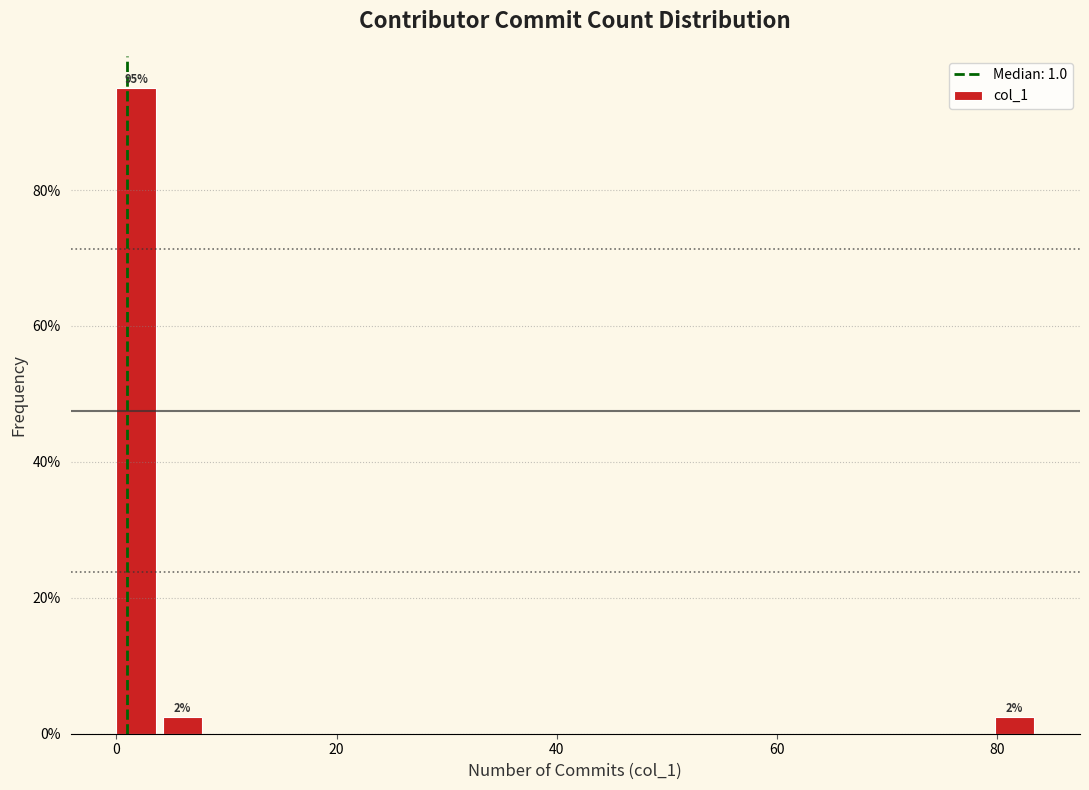

Read against the x-axis, roughly where is the centre of the tallest bar?

2